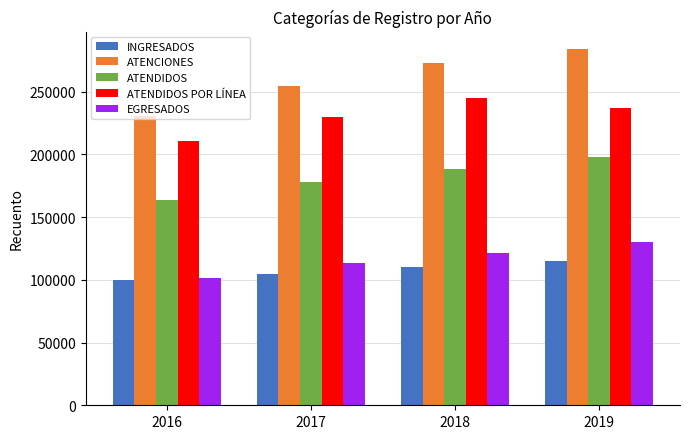

List the labels in order of ATENCIONES value, largest first.

2019, 2018, 2017, 2016